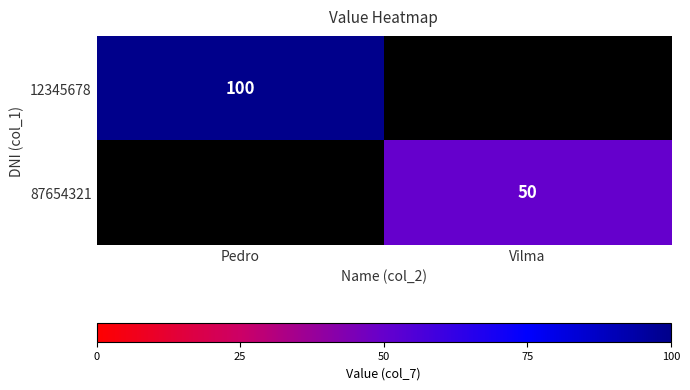

True or false: 12345678 has a value of 158 at Pedro.

False